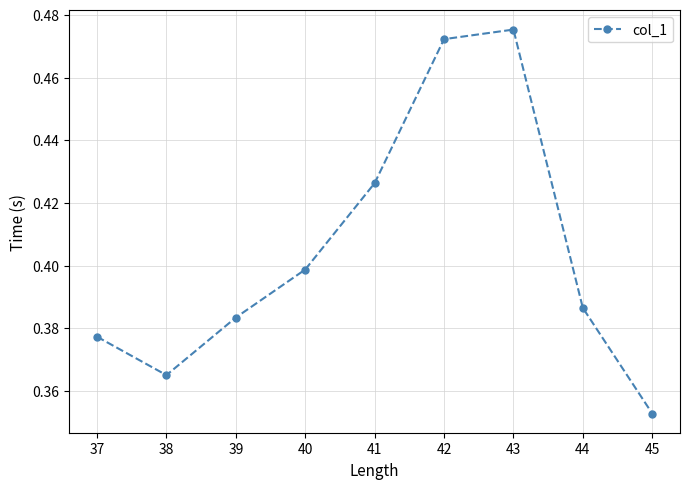

How many categories are shown in the chart?

9